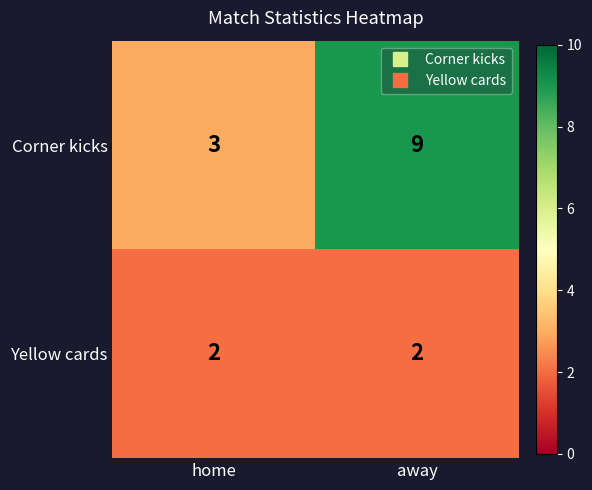

At which category does the chart reach its peak across all series?

away